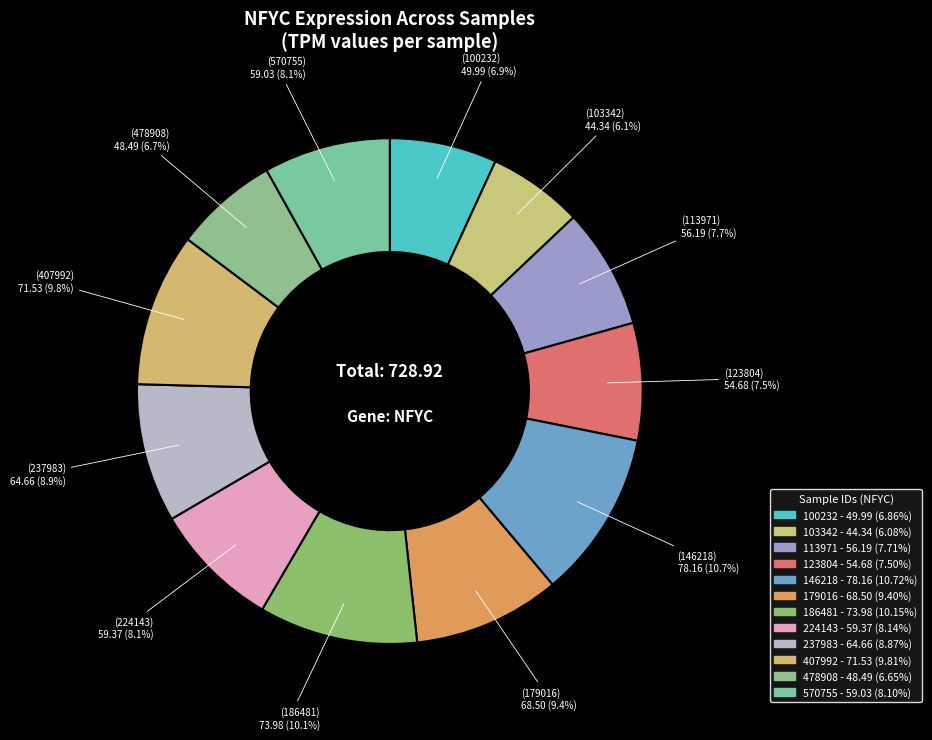

Count the number of slices in the pie.

12